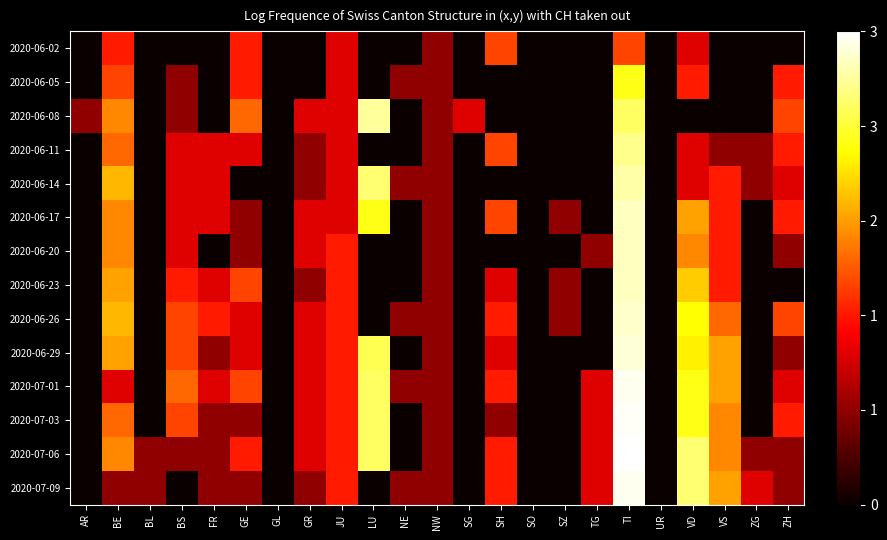

Which label corresponds to the smallest value in the chart?

AR